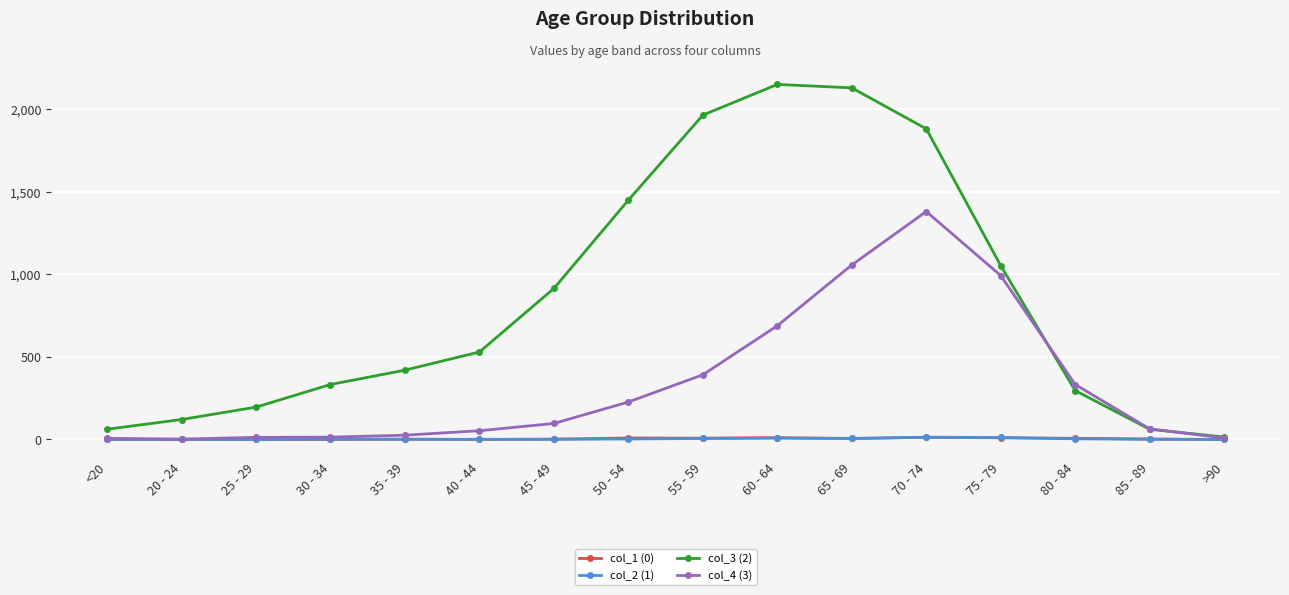

True or false: col_2 (1) has a value of 4 at 80 - 84.

True